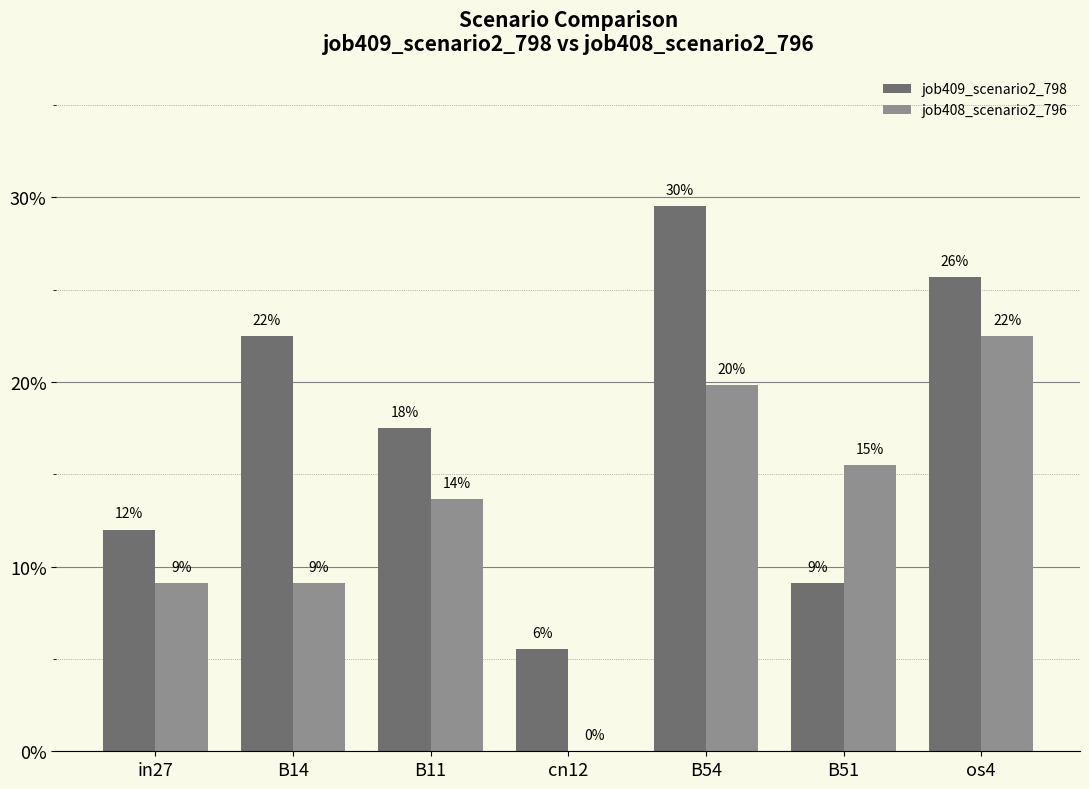

Does the chart contain stacked bars?

No